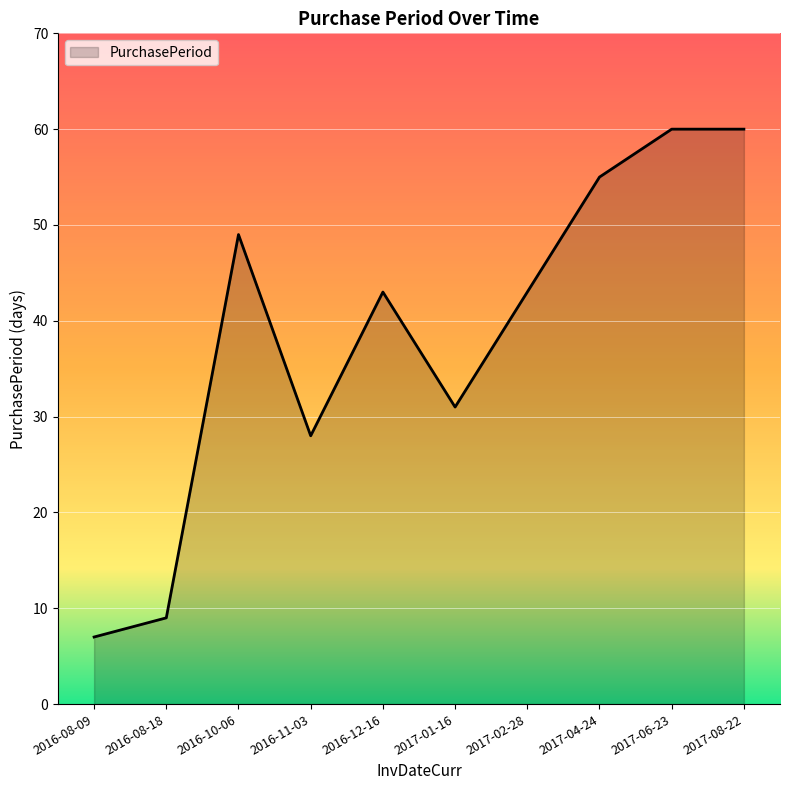

Which category has the lowest value across all series?

2016-08-09